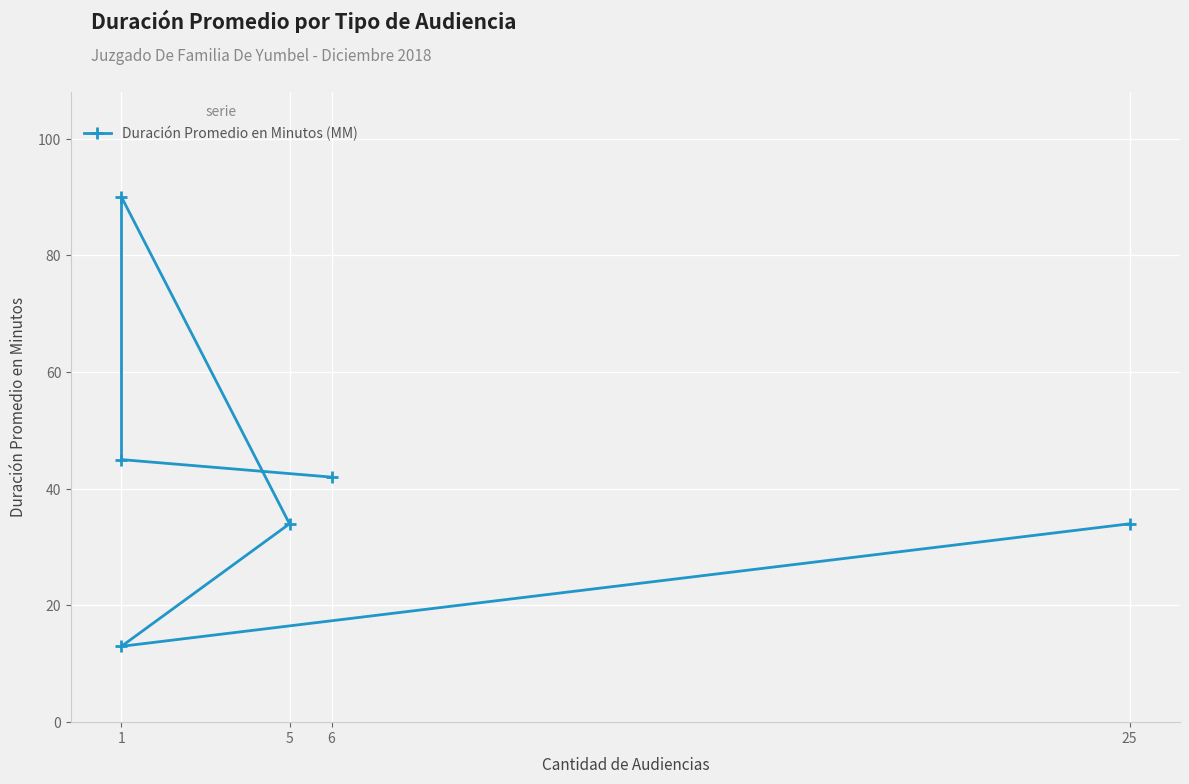

Reading left to right, transcribe all the data shown in this chart.

34	13	34	90	45	42